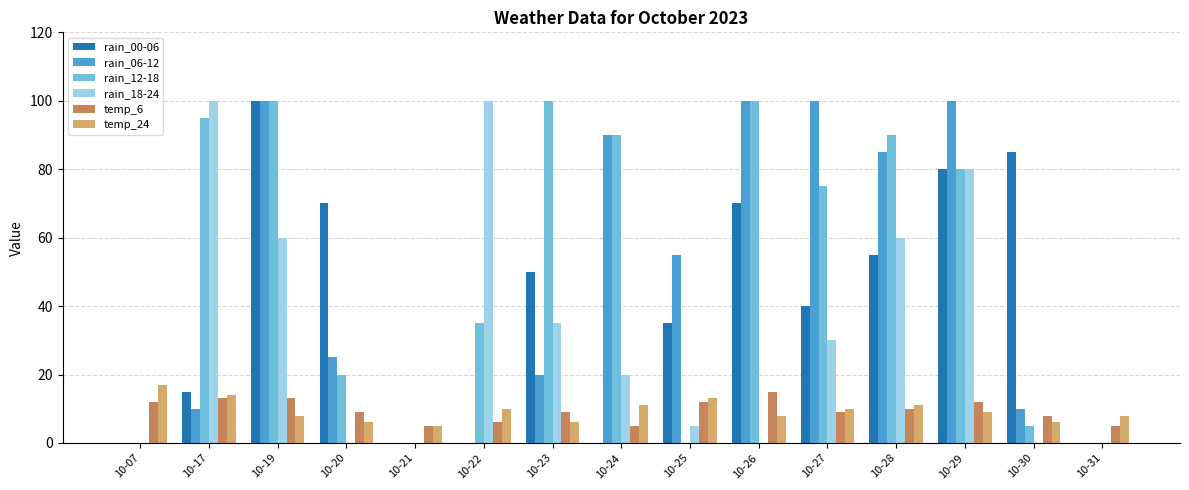

What is the greatest value displayed?

100